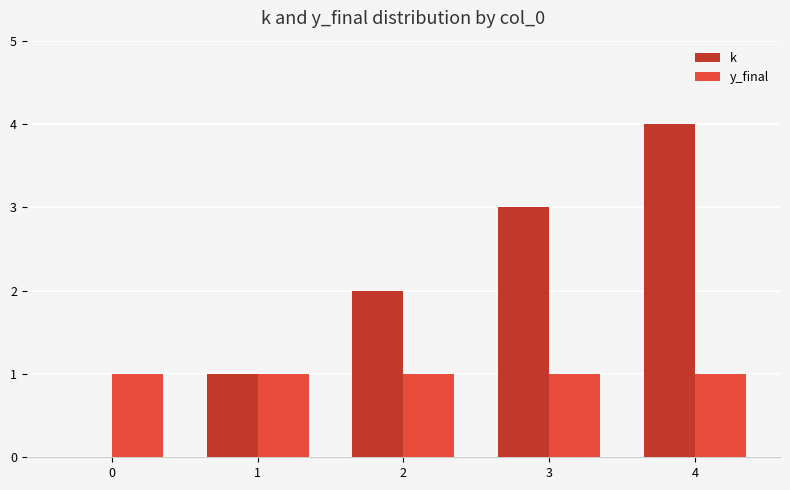

True or false: y_final has a value of 1 at 0.

True